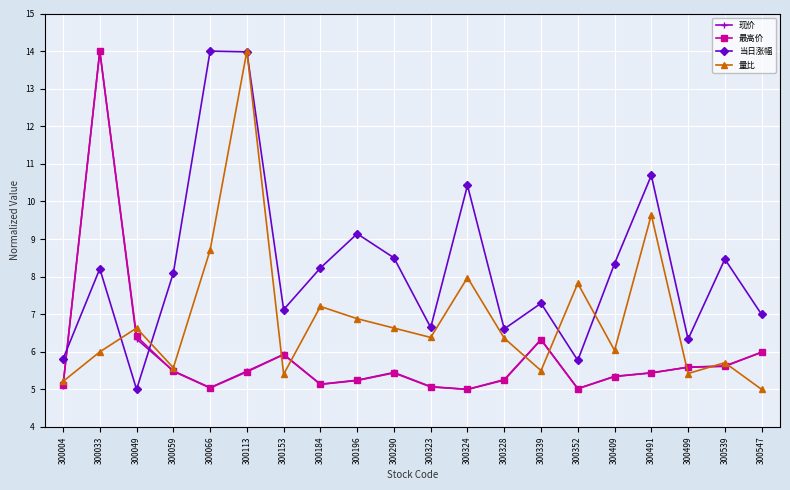

What are all the series names shown in the legend?

现价, 最高价, 当日涨幅, 量比